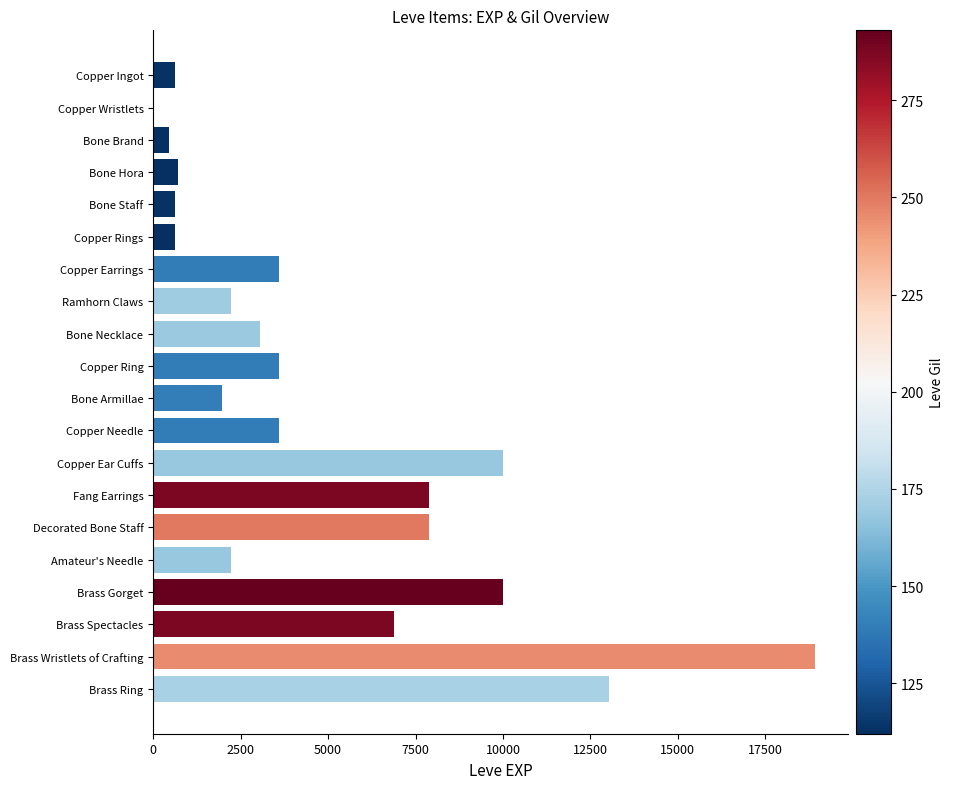

What is the maximum value shown in the chart?

18910